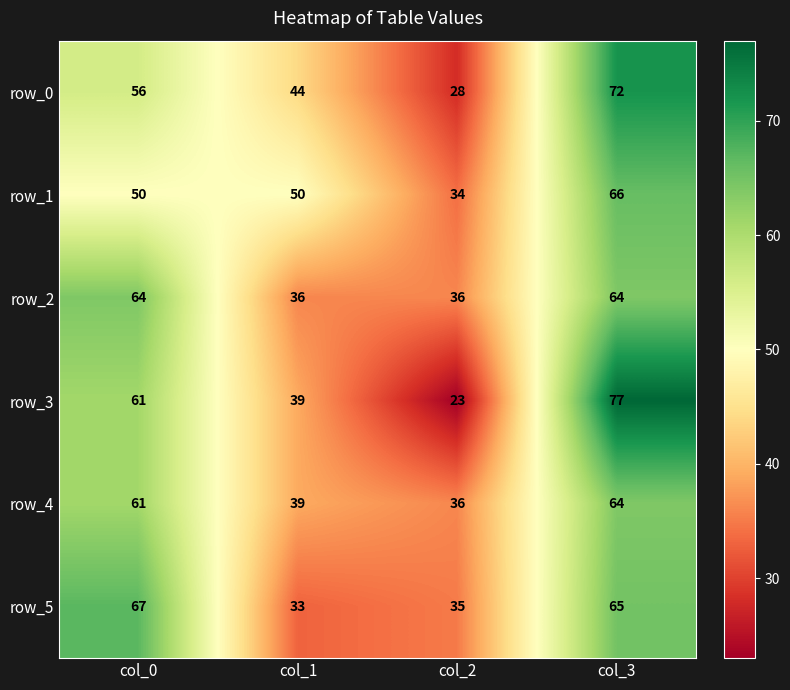

What is the approximate value of row_1 at col_0, to the nearest 5?

50